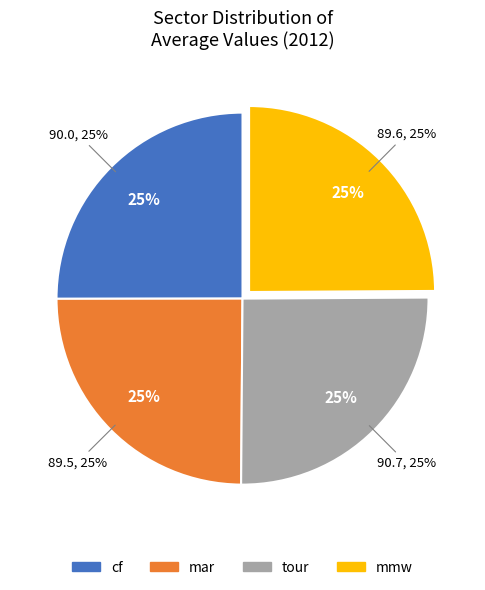

Count the number of slices in the pie.

4